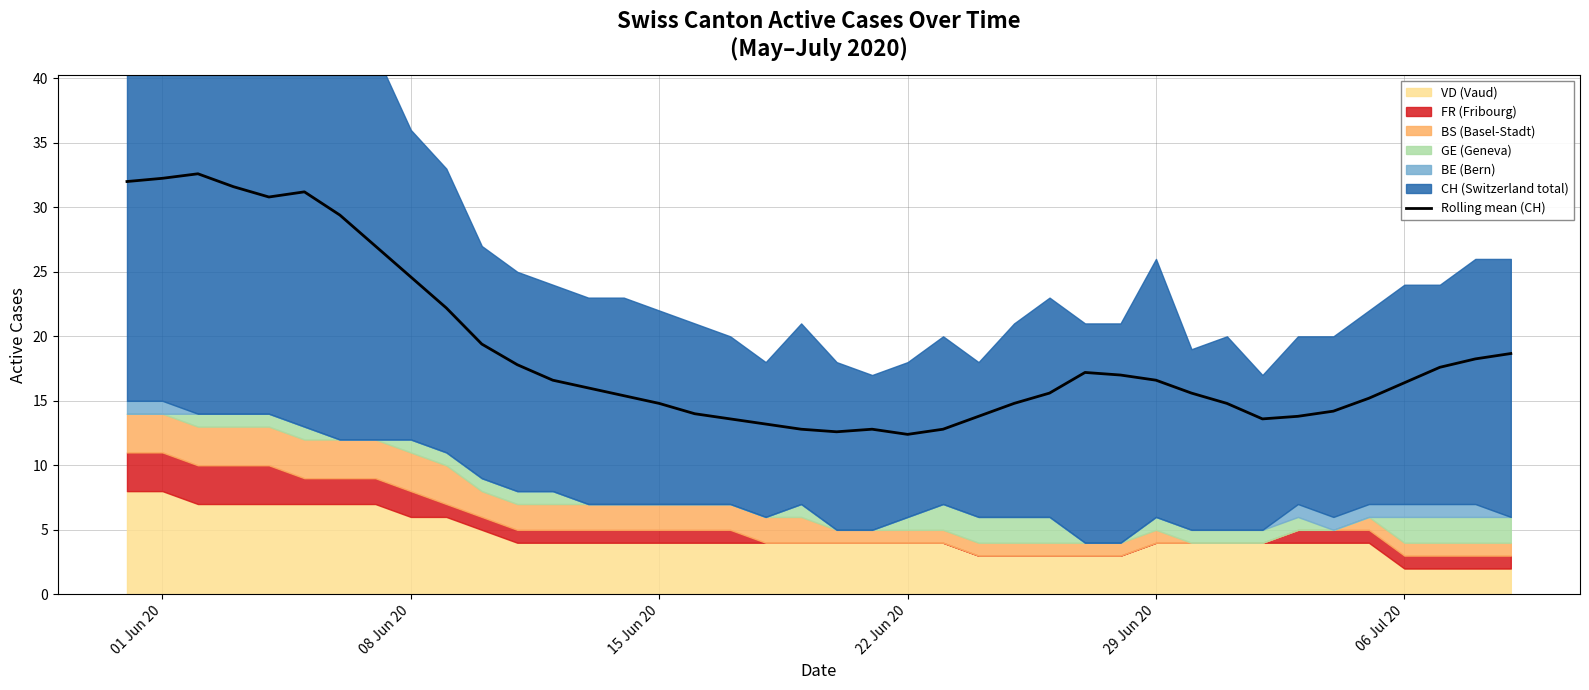

The value of Rolling mean (CH) at 06 Jul 20 is 16.4. True or false?

True